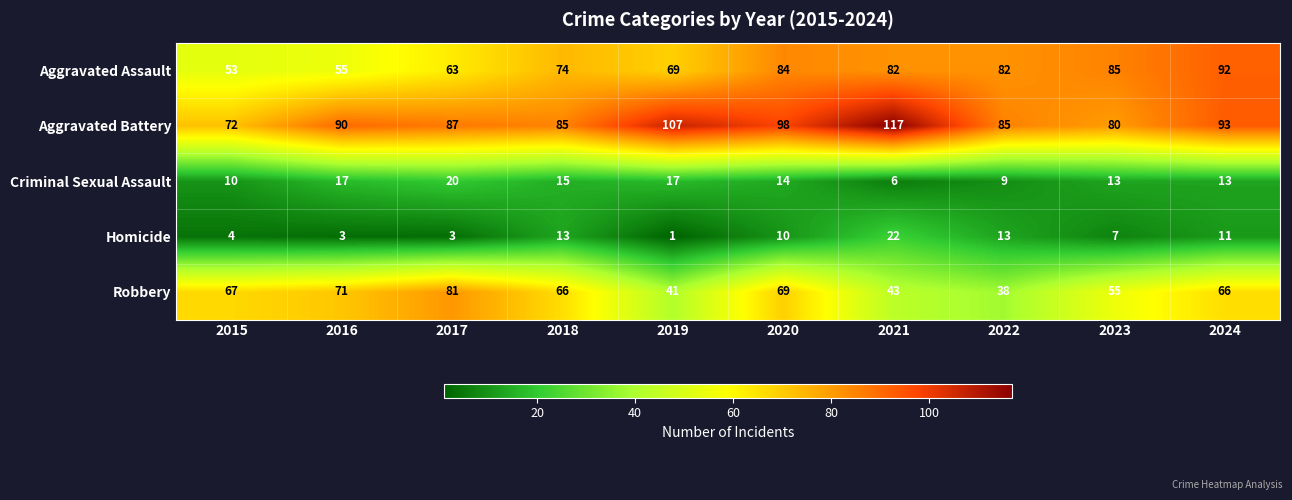

What is the maximum value shown in the chart?

117